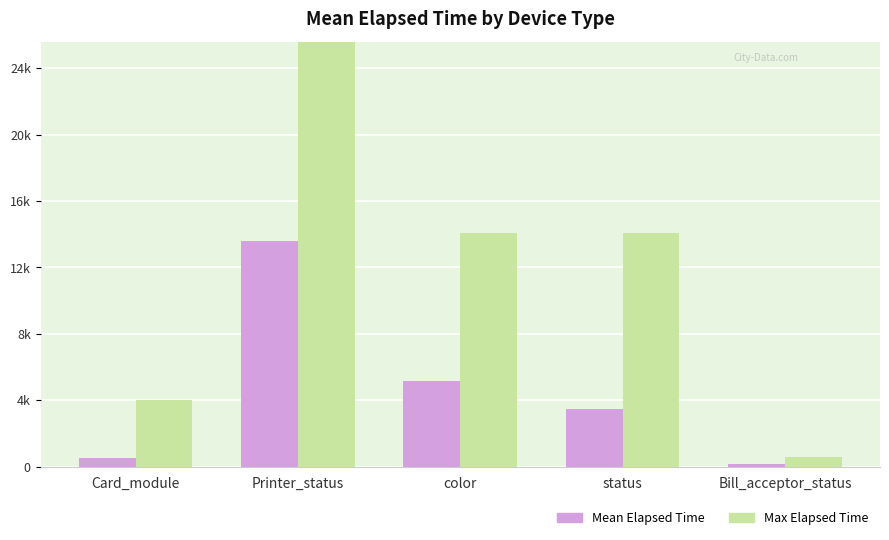

True or false: Mean Elapsed Time has a value of 183.0 at Card_module.

False